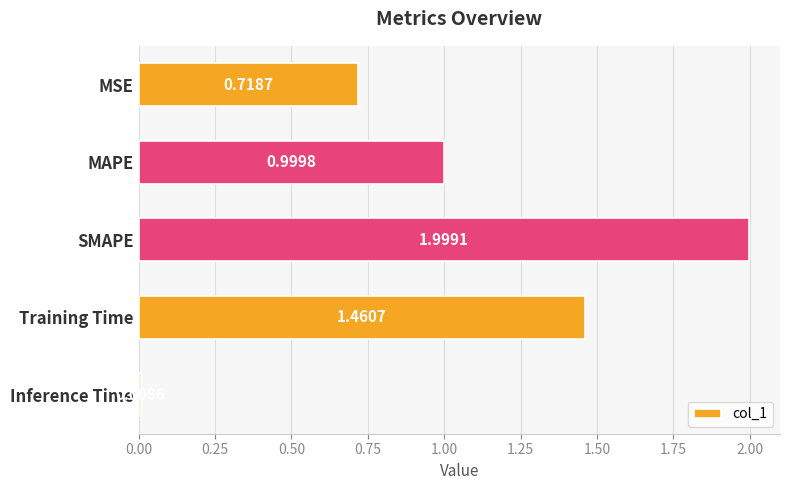

At which category does the chart reach its minimum across all series?

Inference Time